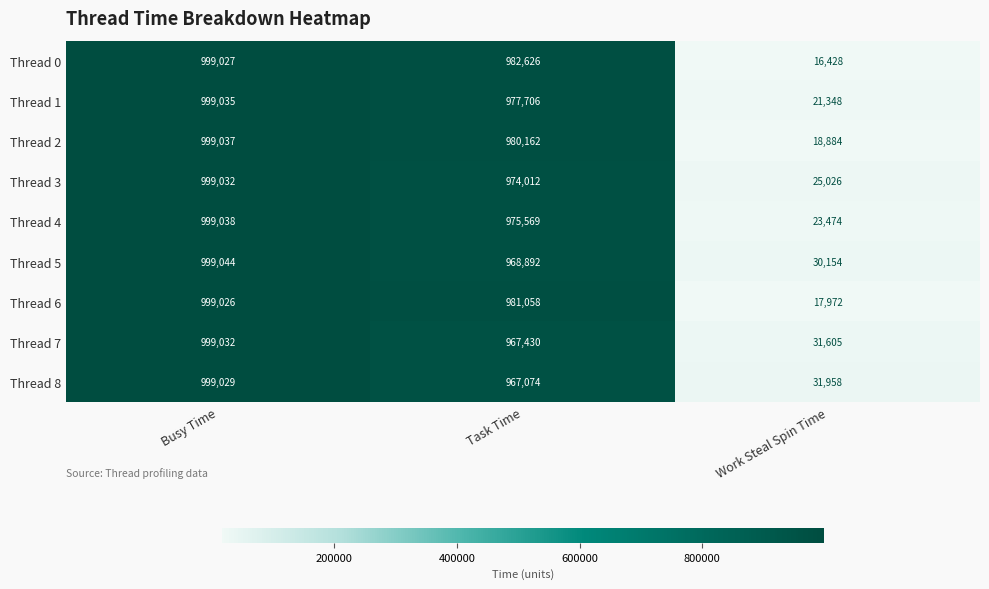

What is the difference between the second highest and minimum values in the Thread 0 series?

966198